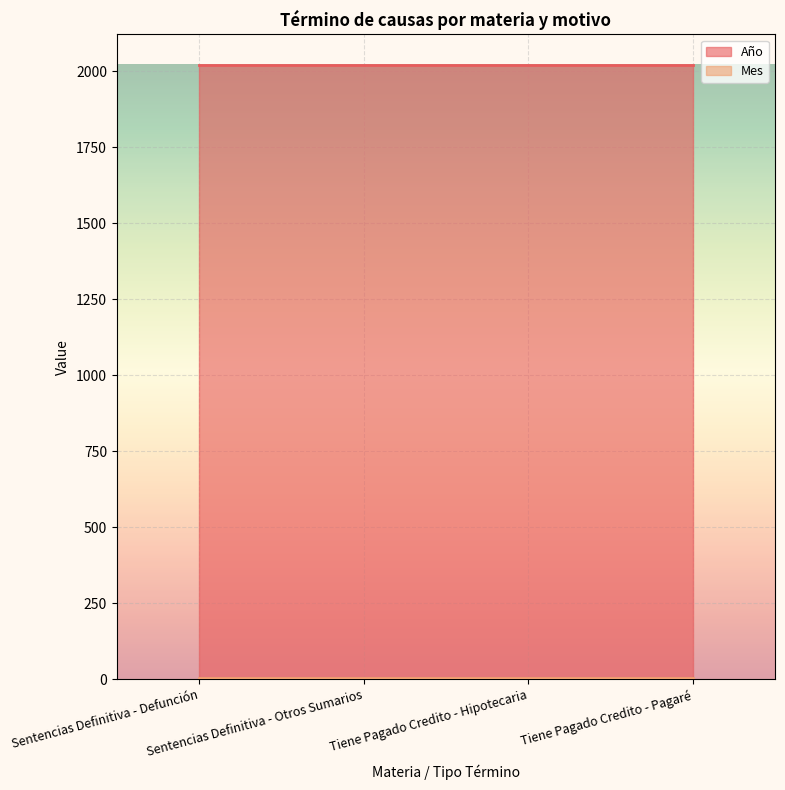

Reading right to left, transcribe all the data shown in this chart.

Año: 2021	2021	2021	2021
Mes: 2	2	2	2